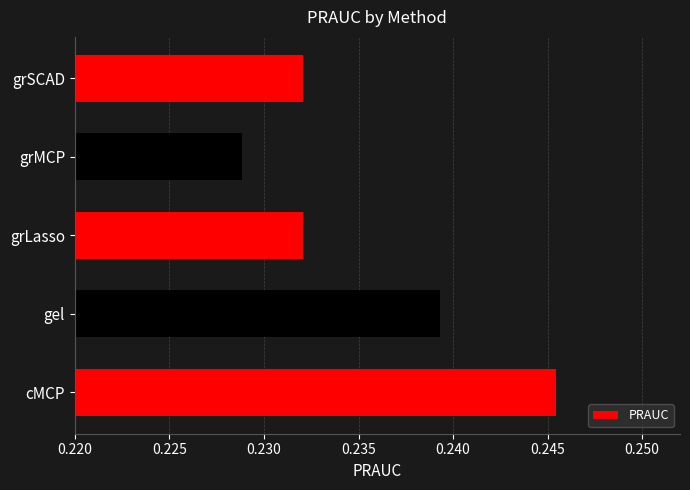

How many values are between 0 and 1?

5